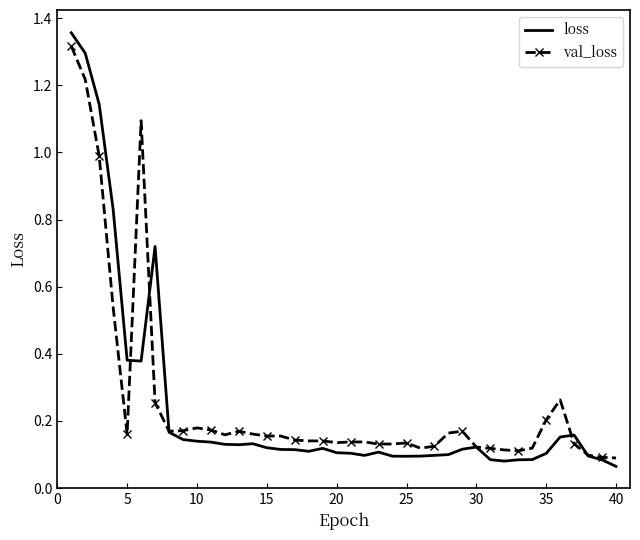

Which series has the largest range (max minus min)?

loss